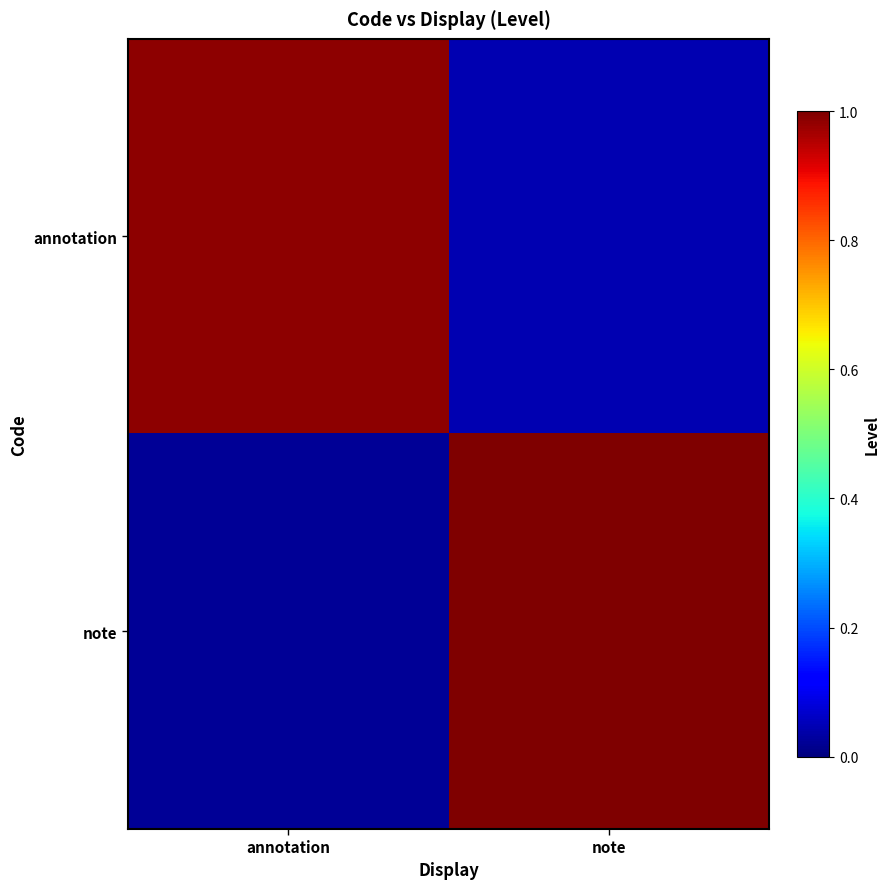

Which series has the largest range (max minus min)?

note